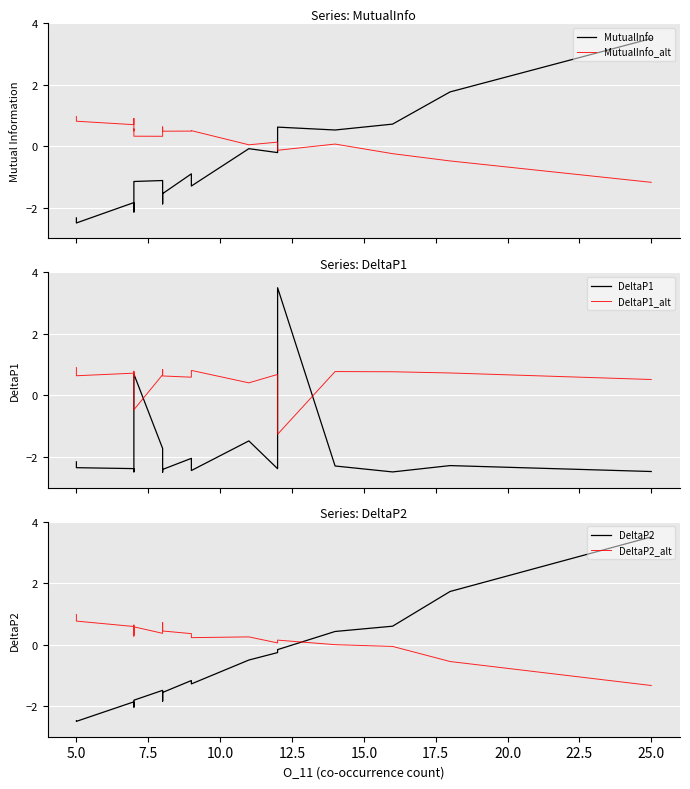

What are all the series names shown in the legend?

MutualInfo, MutualInfo_alt, DeltaP1, DeltaP1_alt, DeltaP2, DeltaP2_alt